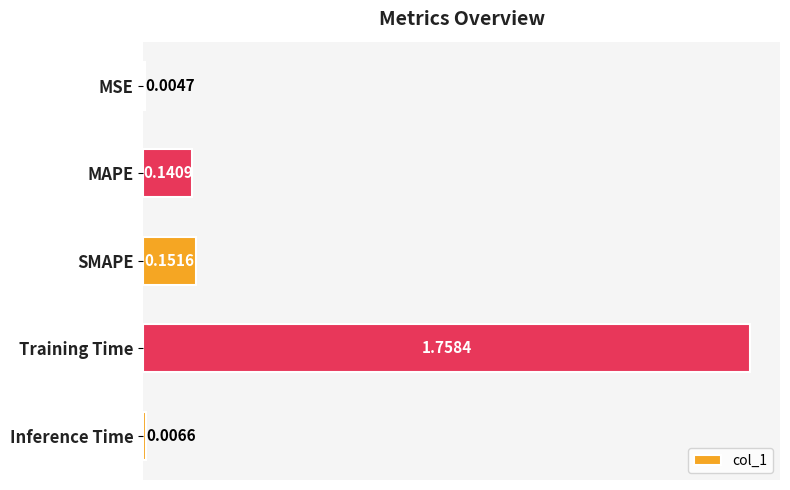

At which label is the value closest to 0?

MSE